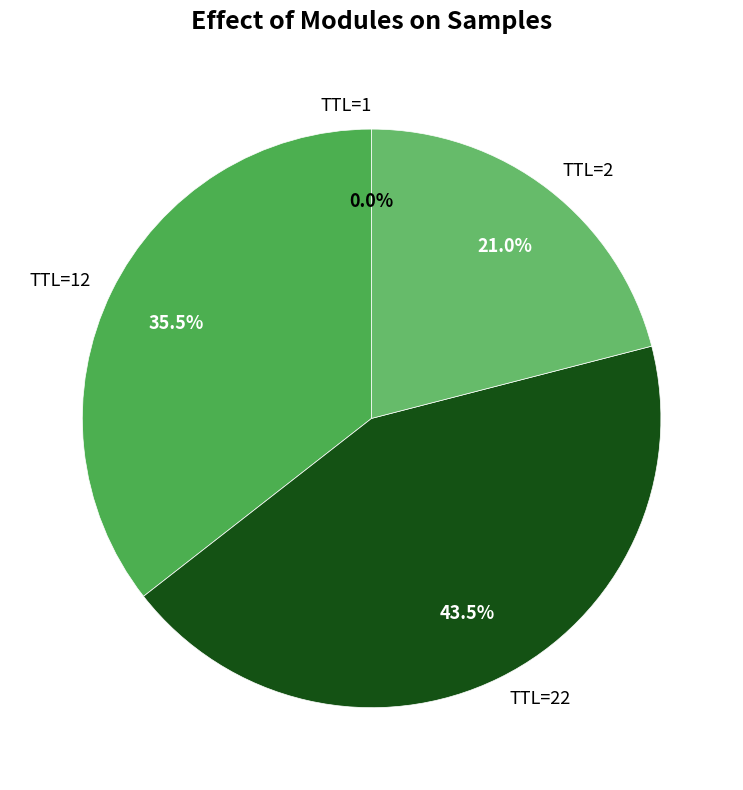

How much of the chart is everything except TTL=22?

56.5%